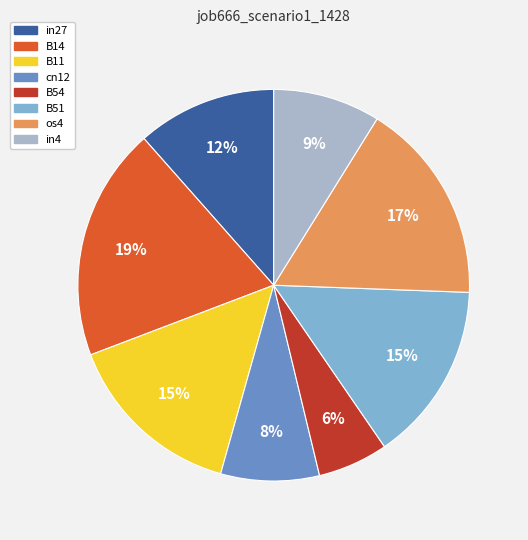

Is there a majority slice in this chart?

No